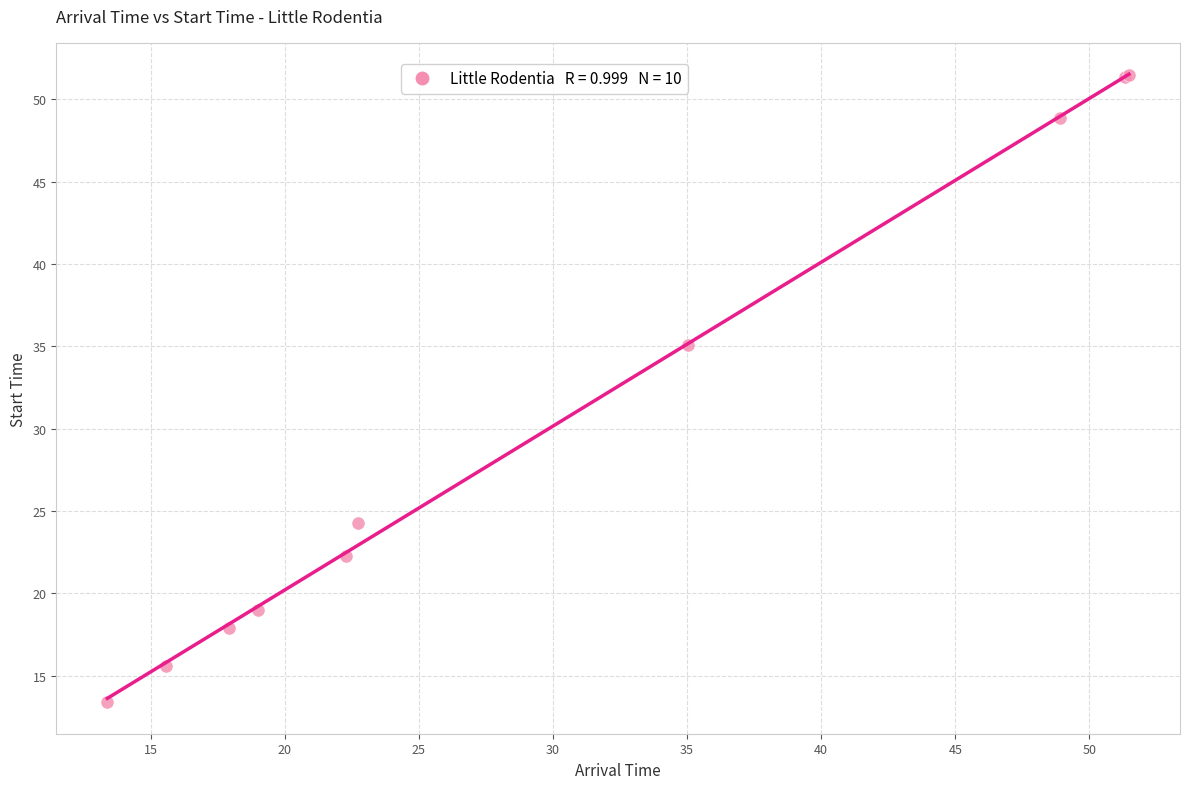

What Y value in the scatter plot is closest to 32?

35.1